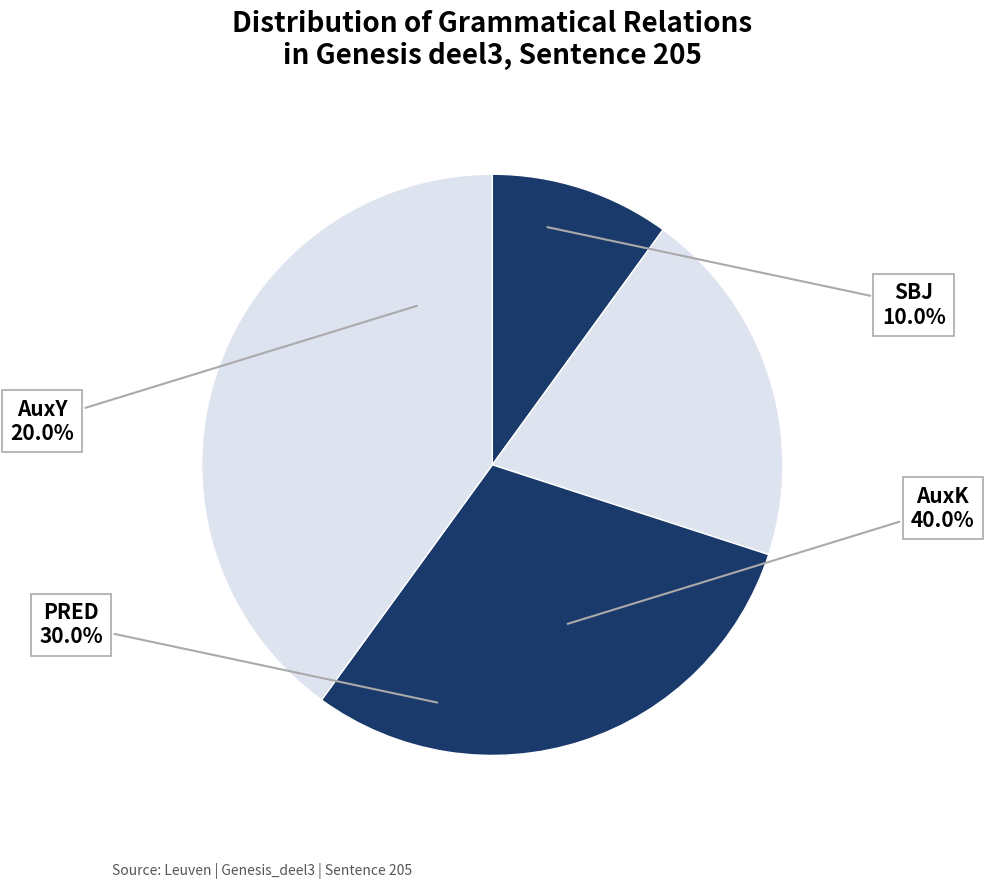

What percentage is NOT represented by PRED?

70.0%